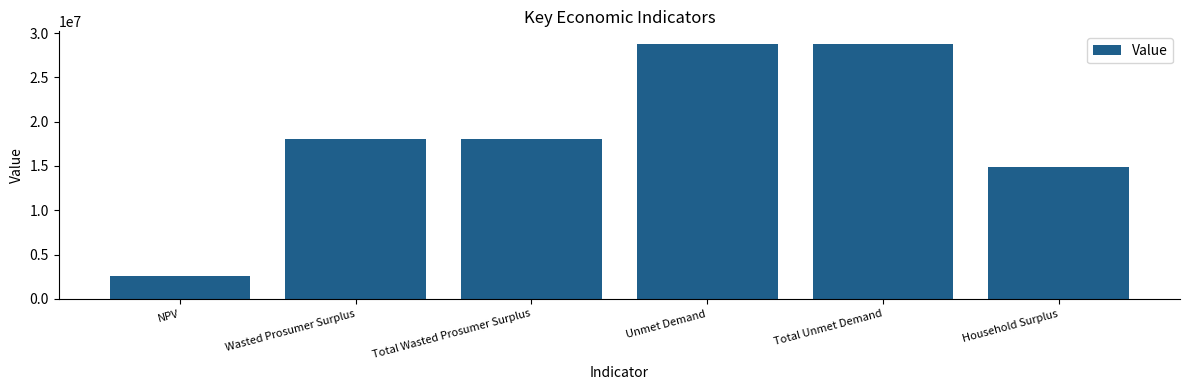

How many bars are there in total?

6